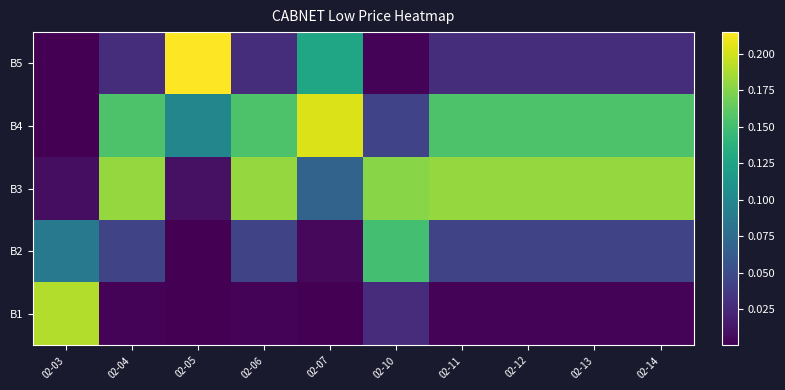

Reading right to left, extract all data points from this chart.

B1: 02-14=0.0	02-13=0.0	02-12=0.0	02-11=0.0	02-10=0.0	02-07=0.0	02-06=0.0	02-05=0.0	02-04=0.0	02-03=0.2
B2: 02-14=0.0	02-13=0.0	02-12=0.0	02-11=0.0	02-10=0.2	02-07=0.0	02-06=0.0	02-05=0.0	02-04=0.0	02-03=0.1
B3: 02-14=0.2	02-13=0.2	02-12=0.2	02-11=0.2	02-10=0.2	02-07=0.1	02-06=0.2	02-05=0.0	02-04=0.2	02-03=0.0
B4: 02-14=0.2	02-13=0.2	02-12=0.2	02-11=0.2	02-10=0.0	02-07=0.2	02-06=0.2	02-05=0.1	02-04=0.2	02-03=0.0
B5: 02-14=0.0	02-13=0.0	02-12=0.0	02-11=0.0	02-10=0.0	02-07=0.1	02-06=0.0	02-05=0.2	02-04=0.0	02-03=0.0